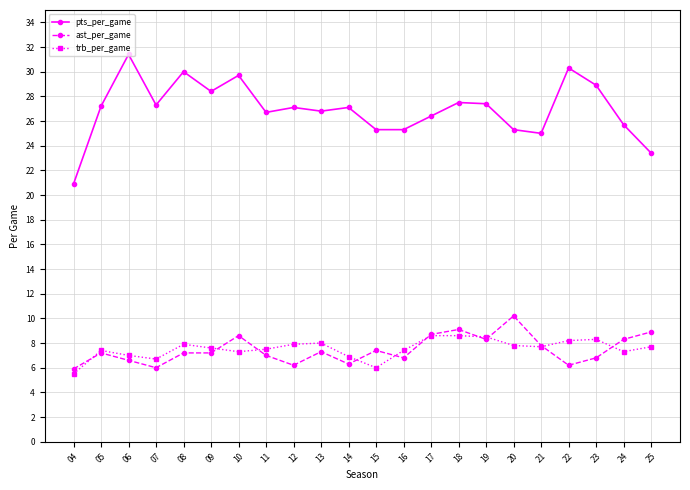

Does the chart have visible grid lines?

Yes